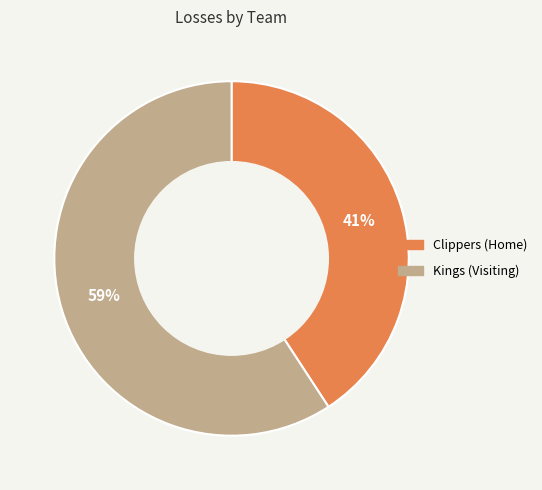

Combined, do Clippers (Home) and Kings (Visiting) account for over 50%?

Yes